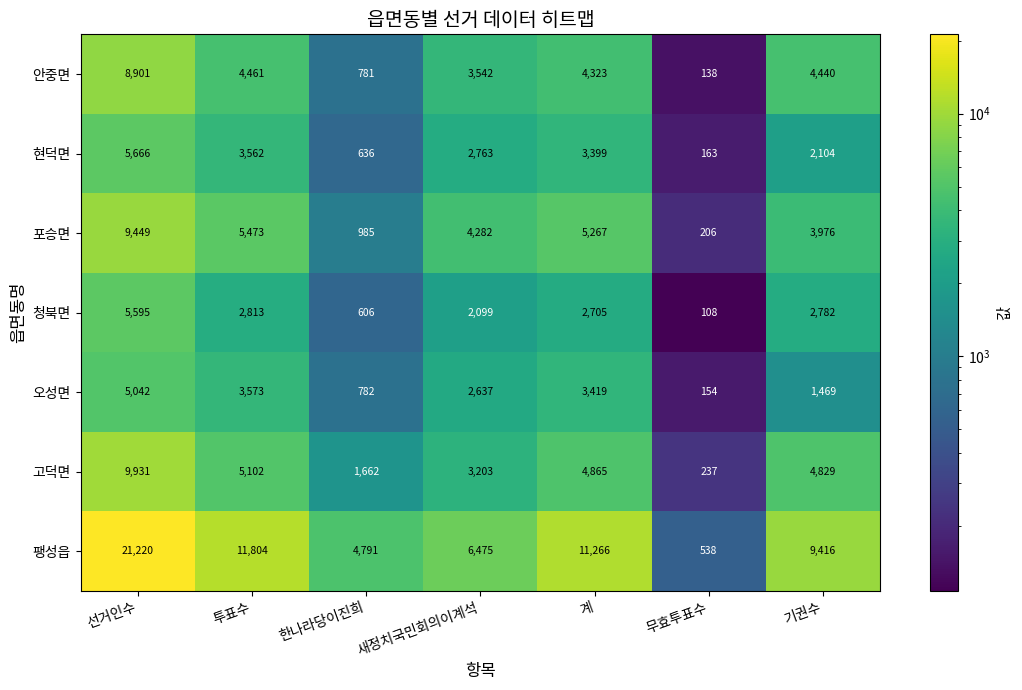

What is the smallest value displayed?

108